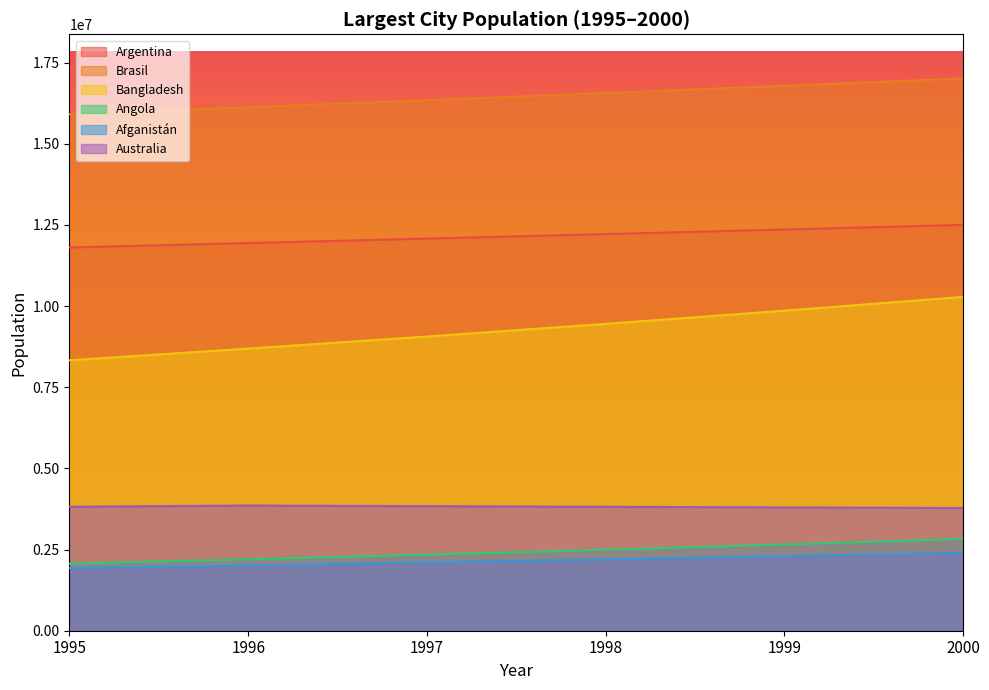

Is it true that Afganistán equals 1928694 at 1995?

True